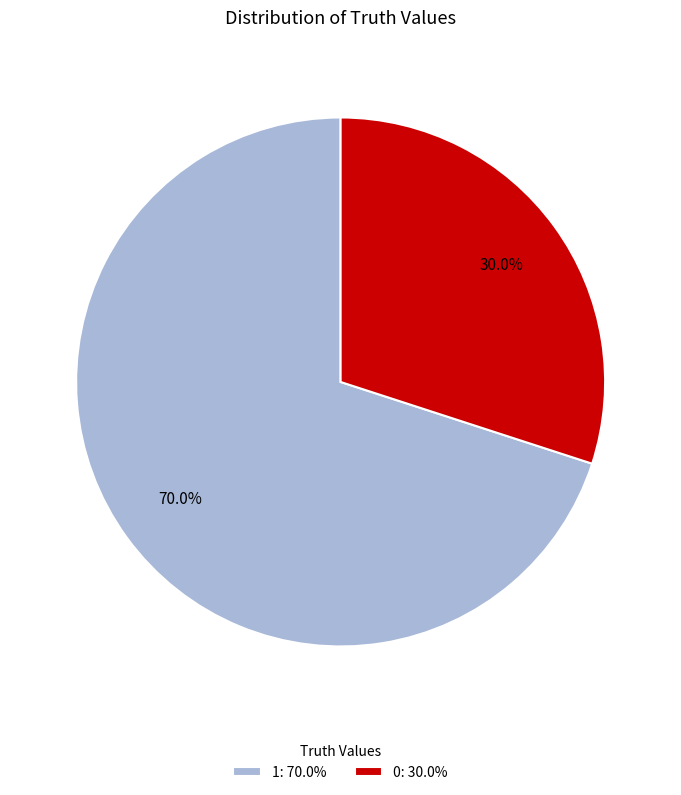

True or false: 1 accounts for 70% of the total.

True